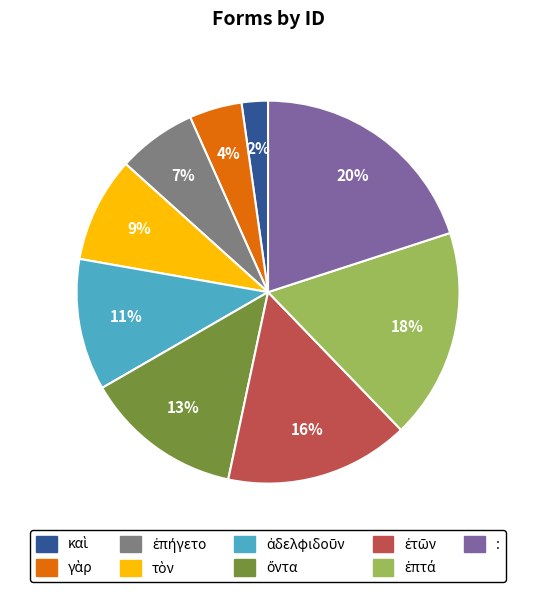

To the nearest percent, what is the difference between the largest and smallest slice percentages?

18%